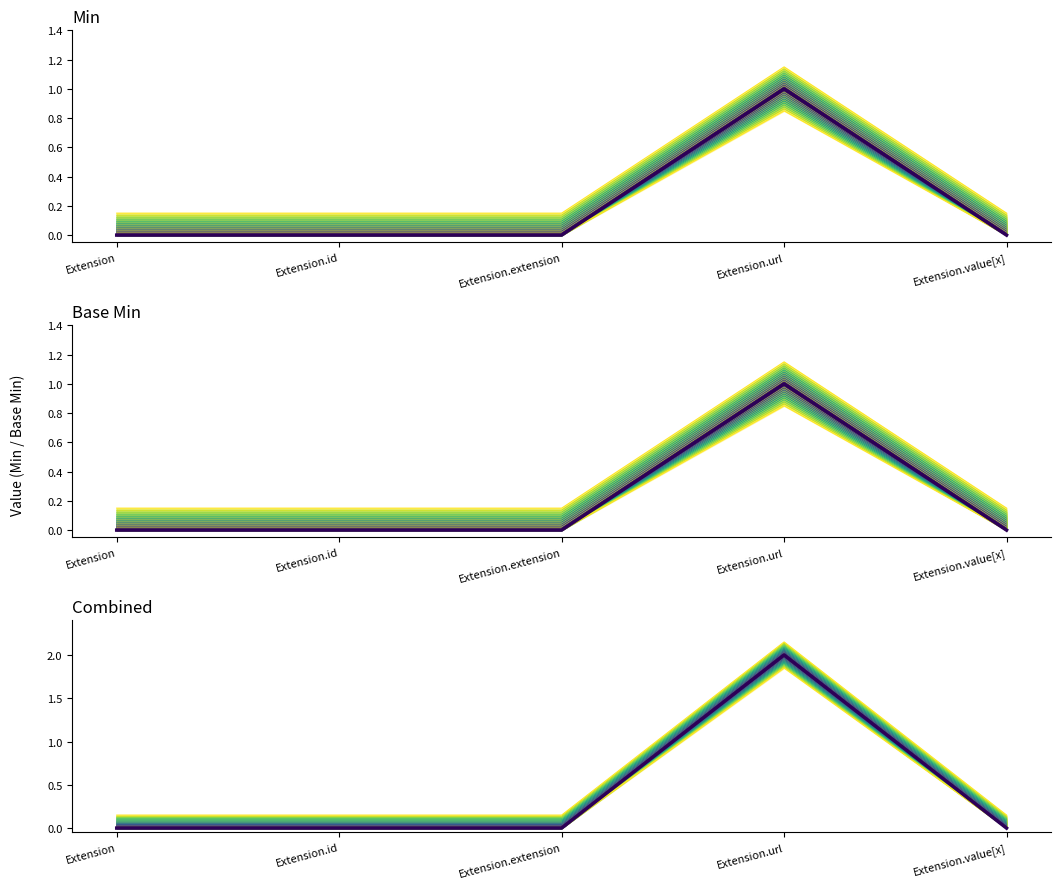

What is the label of the 2nd point from the right?

Extension.url